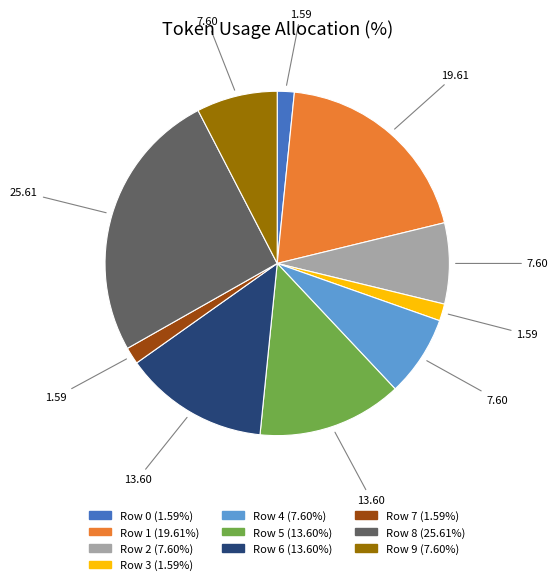

Do Row 4 and Row 0 together represent more than half of the pie?

No